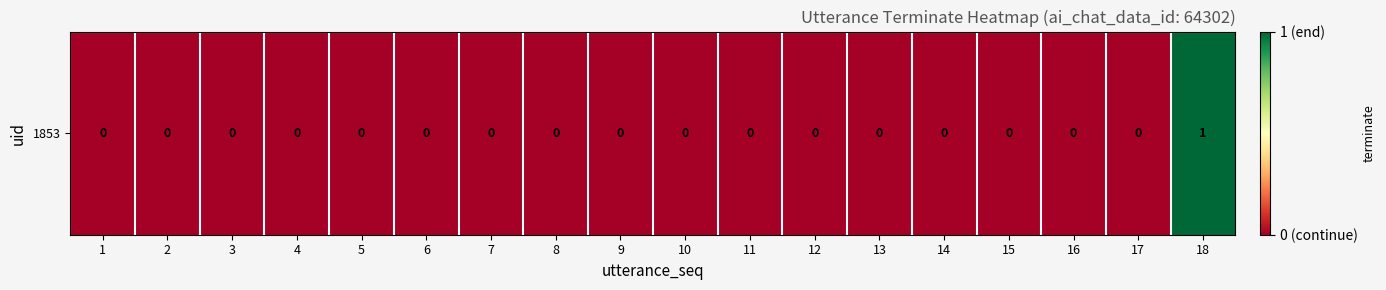

List the labels in order of value, largest first.

18, 1, 2, 3, 4, 5, 6, 7, 8, 9, 10, 11, 12, 13, 14, 15, 16, 17